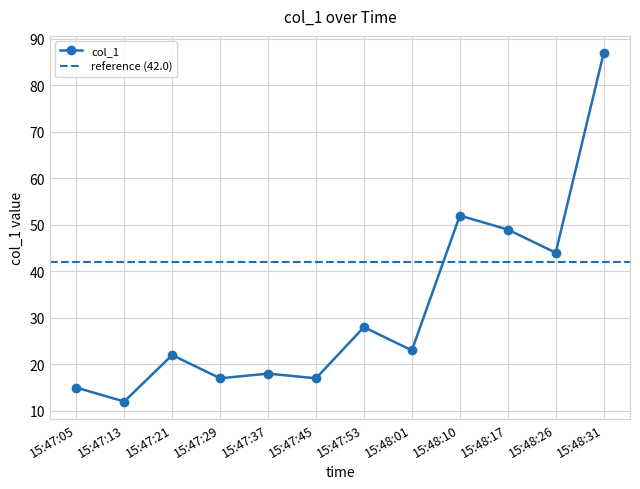

What is the maximum value shown in the chart?

86.9